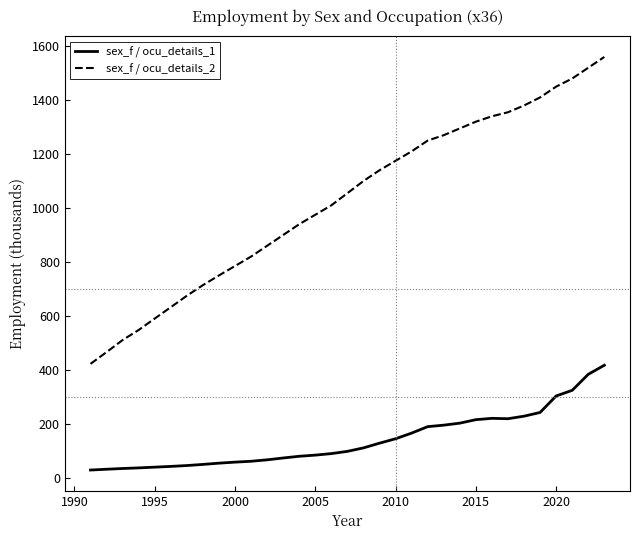

What is the maximum value for sex_f / ocu_details_2?

1560.0